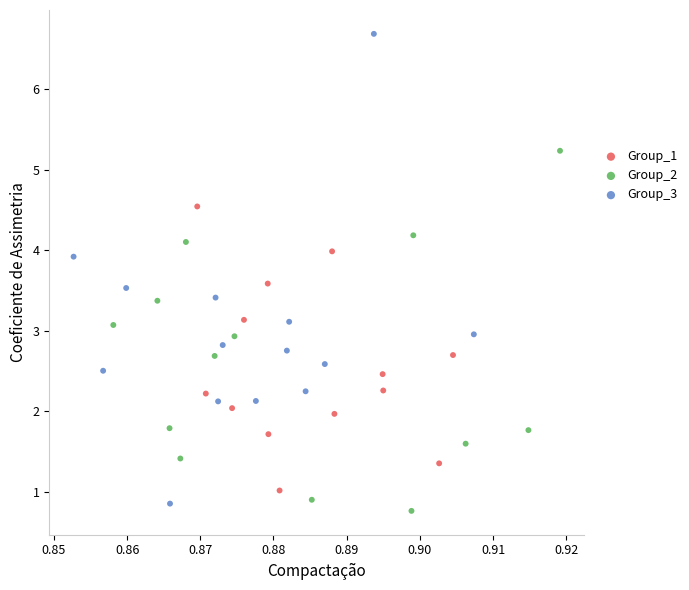

Which series contains the highest Y value?

Group_3